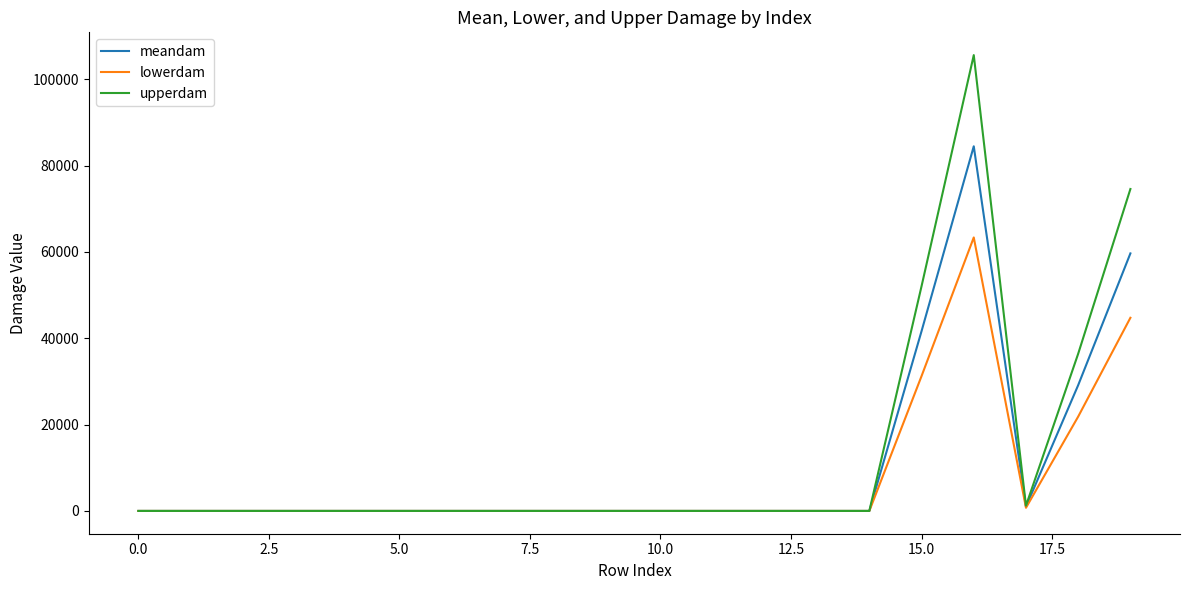

What is the difference between the maximum and second lowest values in the upperdam series?

105565.2